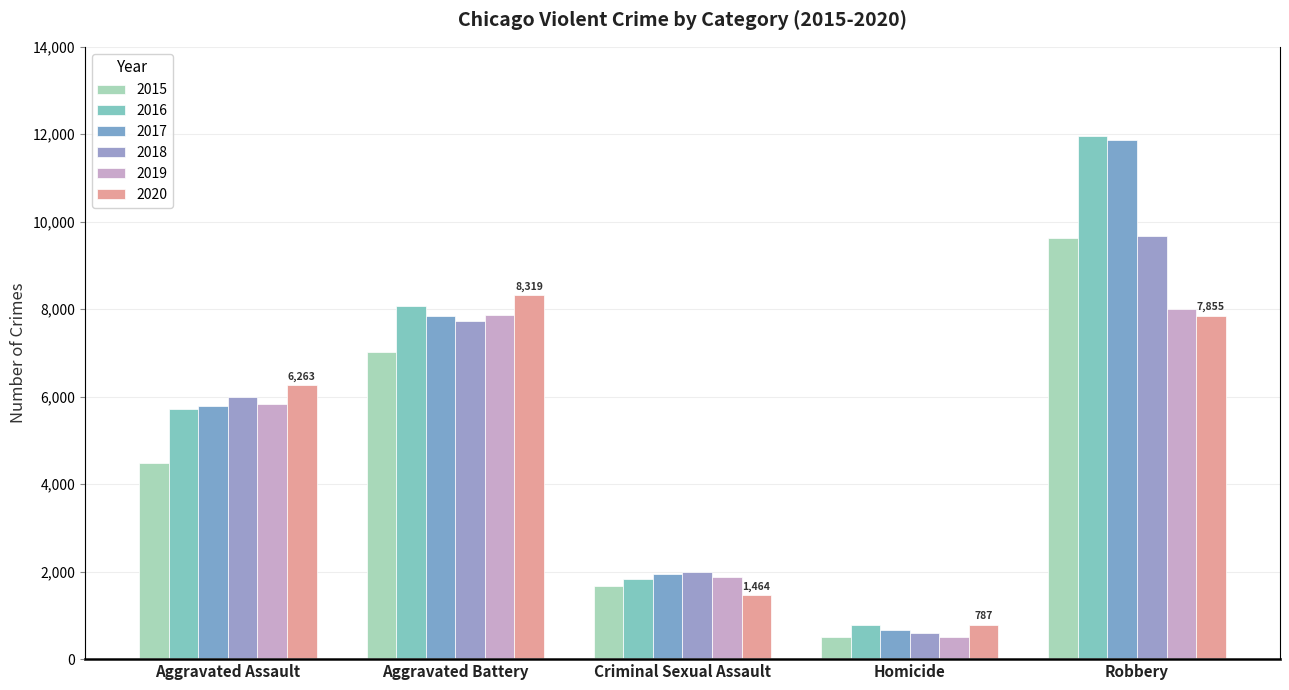

List the series in order of their peak value, highest first.

2016, 2017, 2018, 2015, 2020, 2019